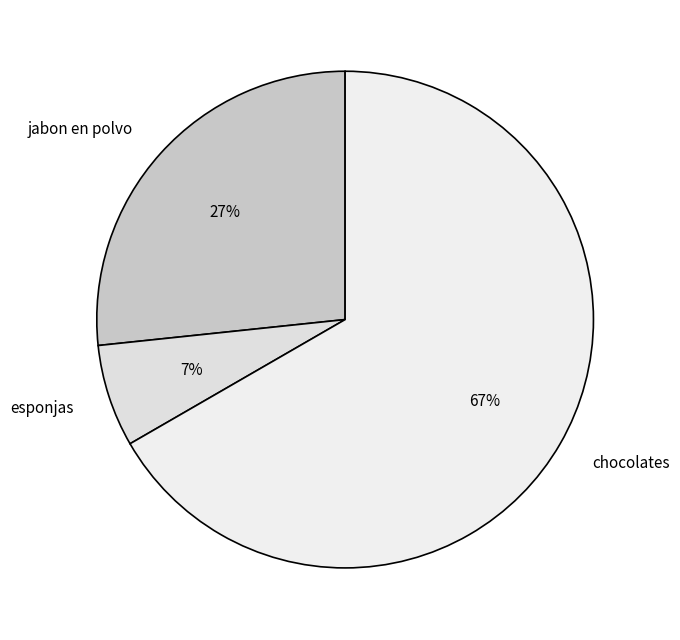

Which category has the smallest portion of the pie?

esponjas